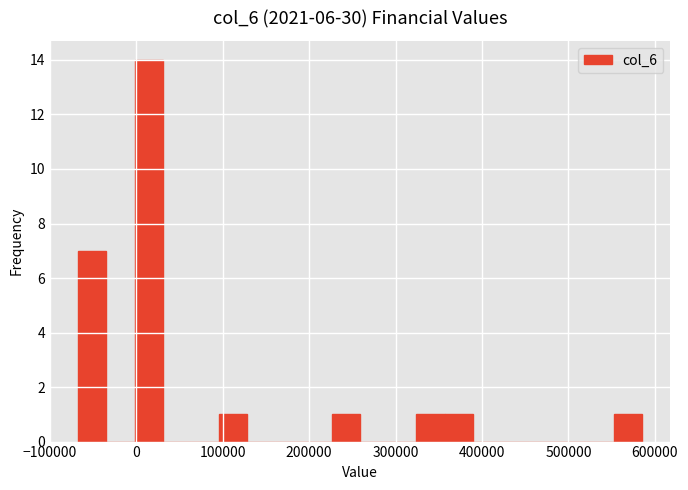

Around what value on the x-axis is the tallest bar? Give the approximate position of its centre, as read against the axis.

10000